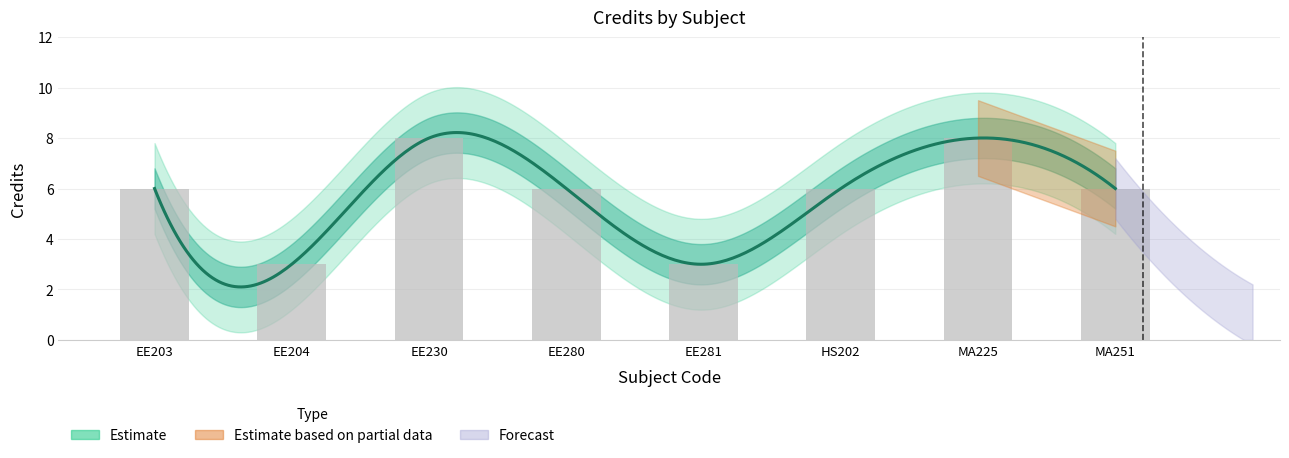

Is it true that the value at EE230 is 13?

False